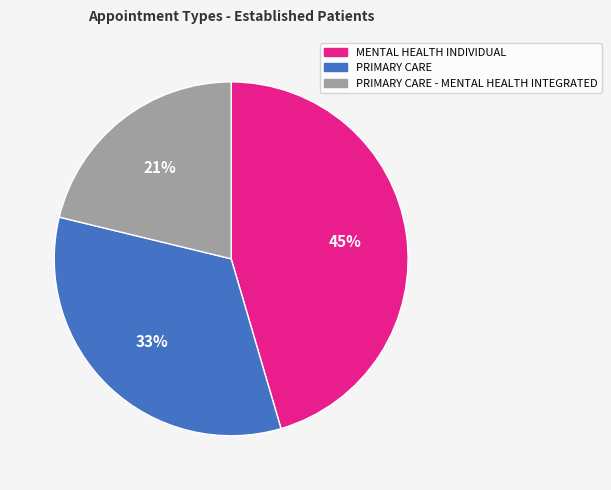

To the nearest percent, what percentage of the pie is PRIMARY CARE - MENTAL HEALTH INTEGRATED?

21%